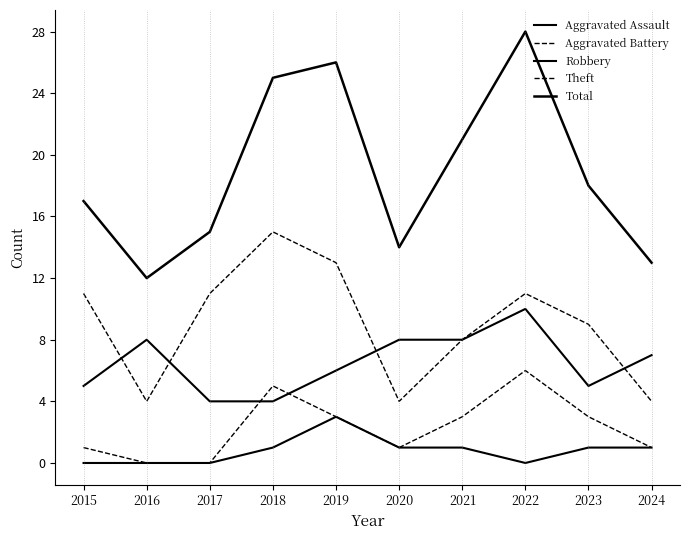

At how many categories does at least one series exceed 24?

3